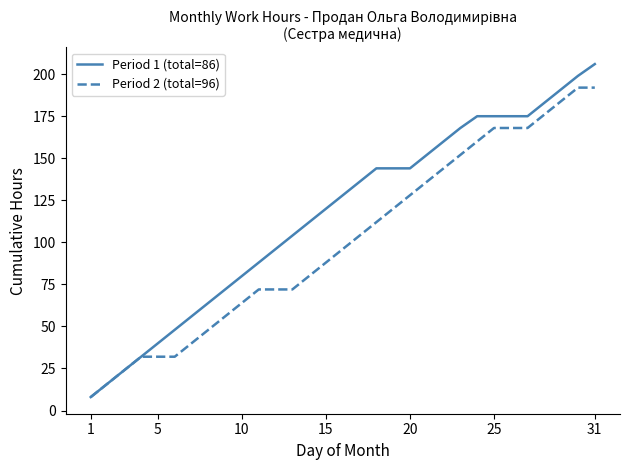

Rank the series by their maximum value, from lowest to highest.

Period 2 (total=96), Period 1 (total=86)